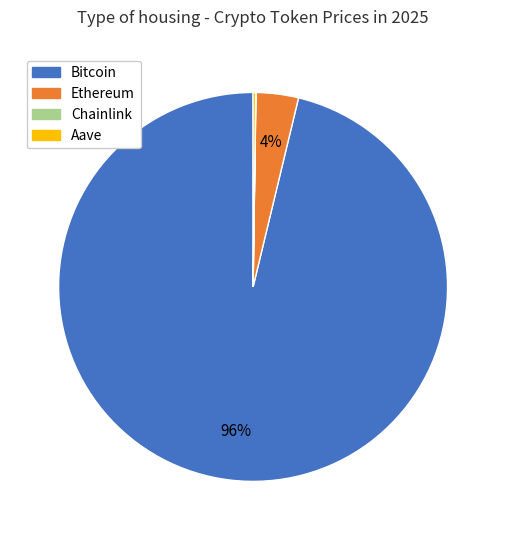

To the nearest percent, what is the difference between the largest and smallest slice percentages?

96%